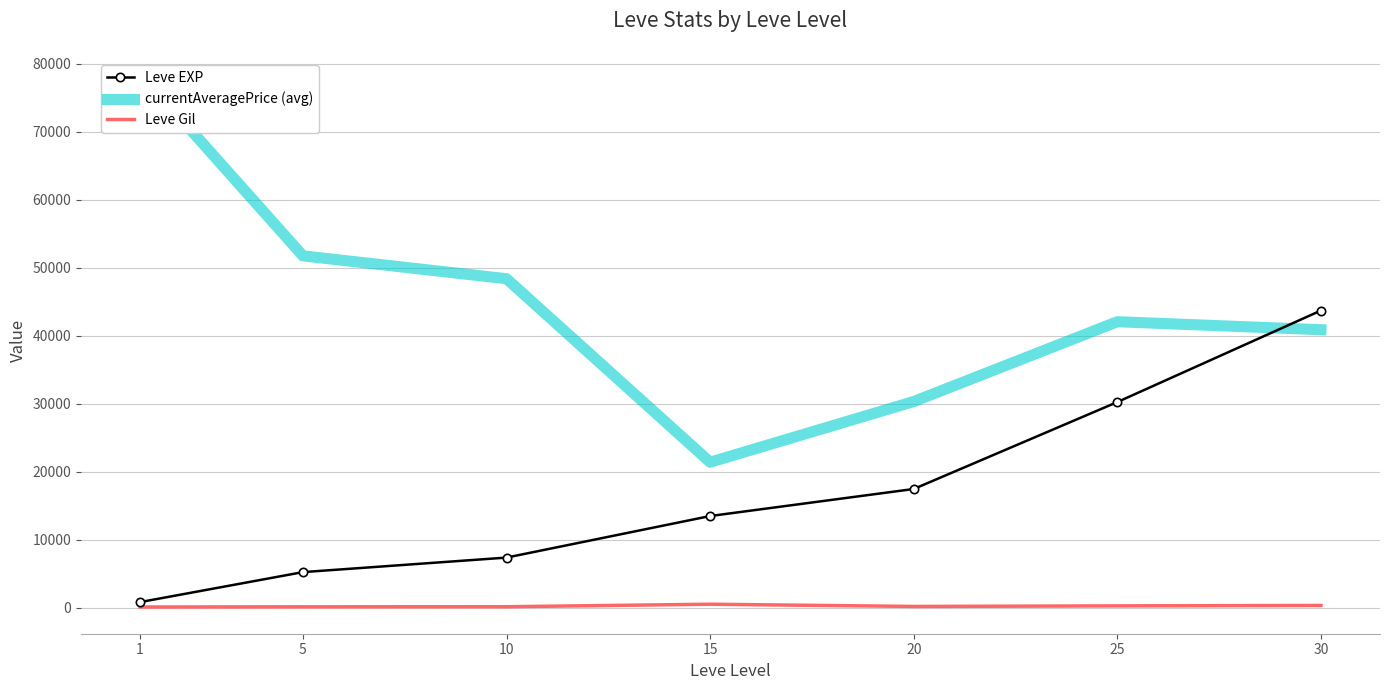

The Leve EXP series shows 6939.4 at 5. True or false?

False